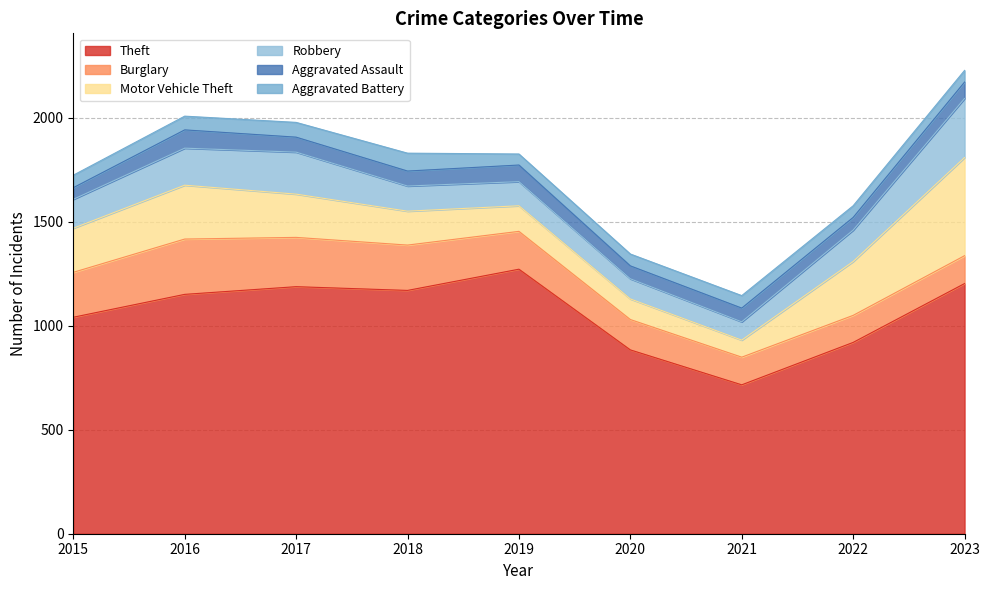

How many distinct data groups are displayed?

6